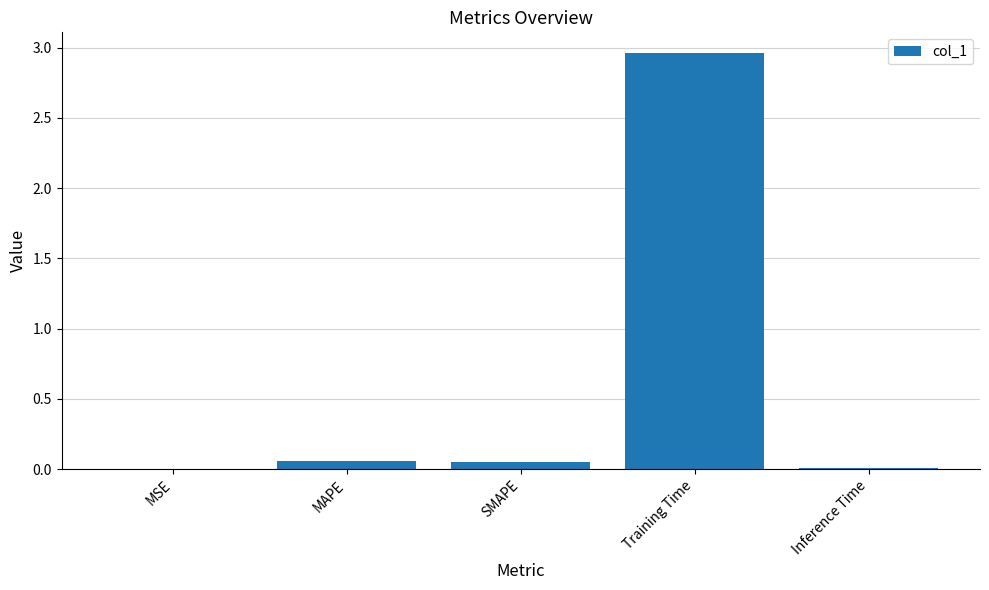

The value at Inference Time is 0.0. True or false?

True